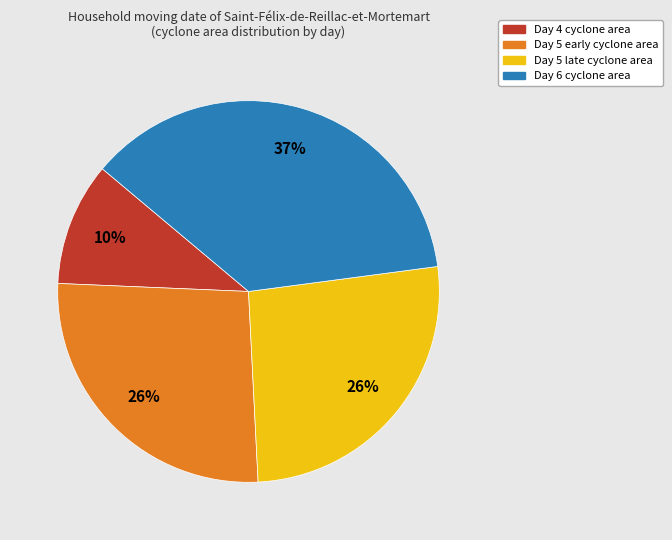

Is there any slice that represents more than half of the pie?

No